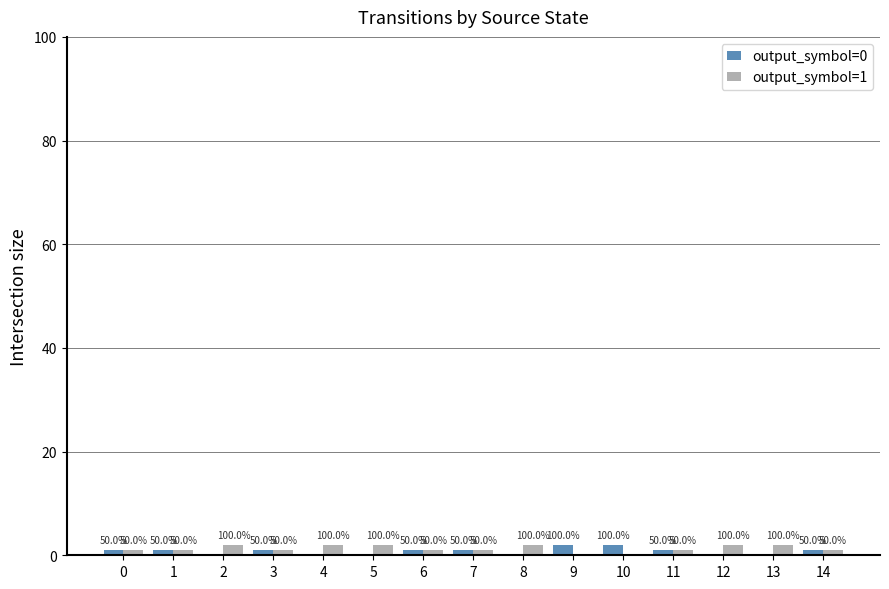

How many groups of bars are there?

15